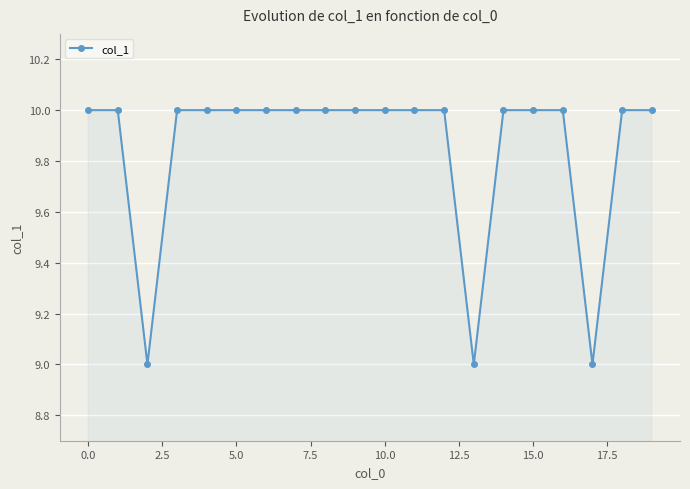

What is the greatest value displayed?

10